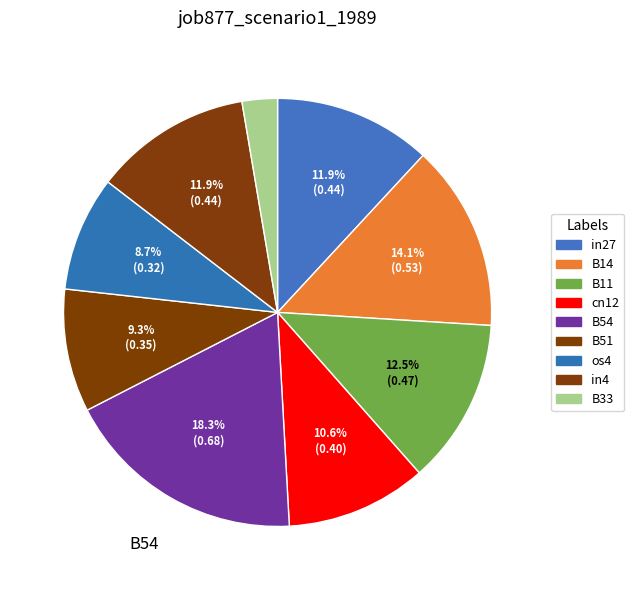

Do in4 and B54 together represent more than half of the pie?

No